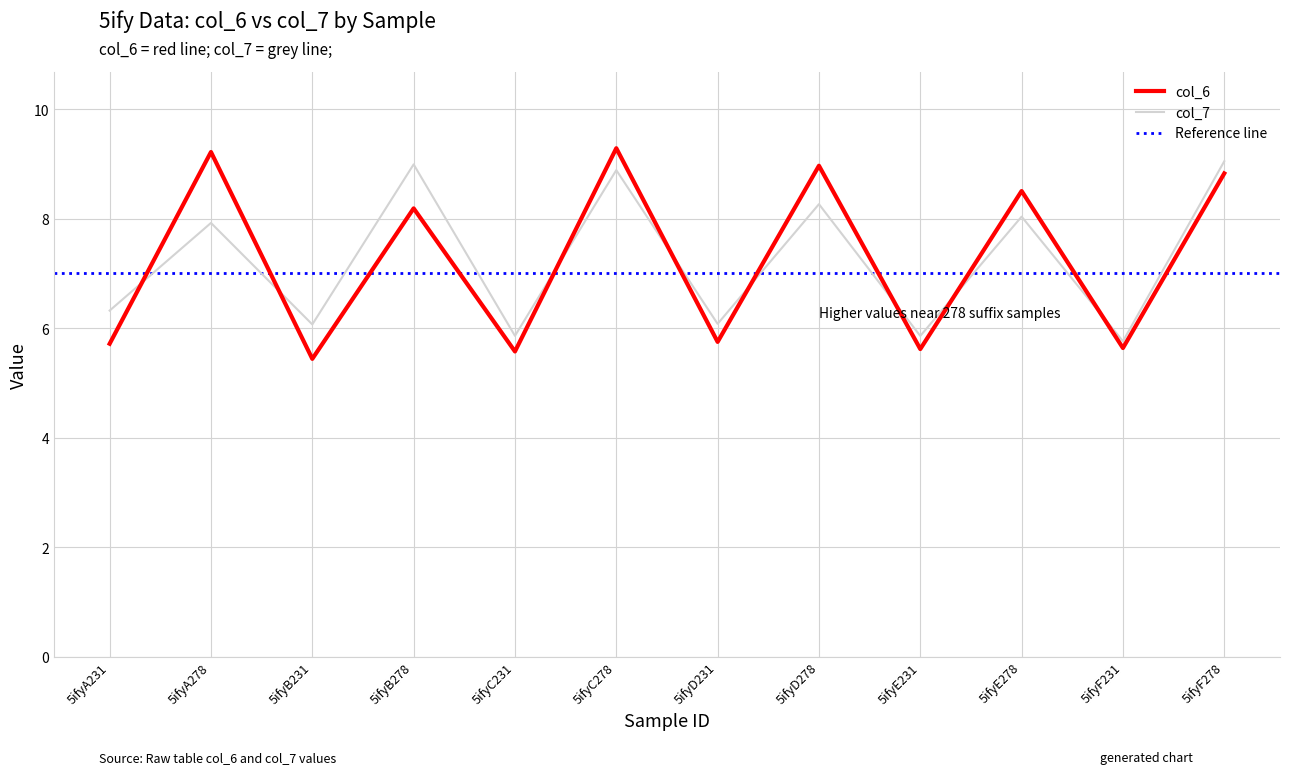

What are all the series names shown in the legend?

col_6, col_7